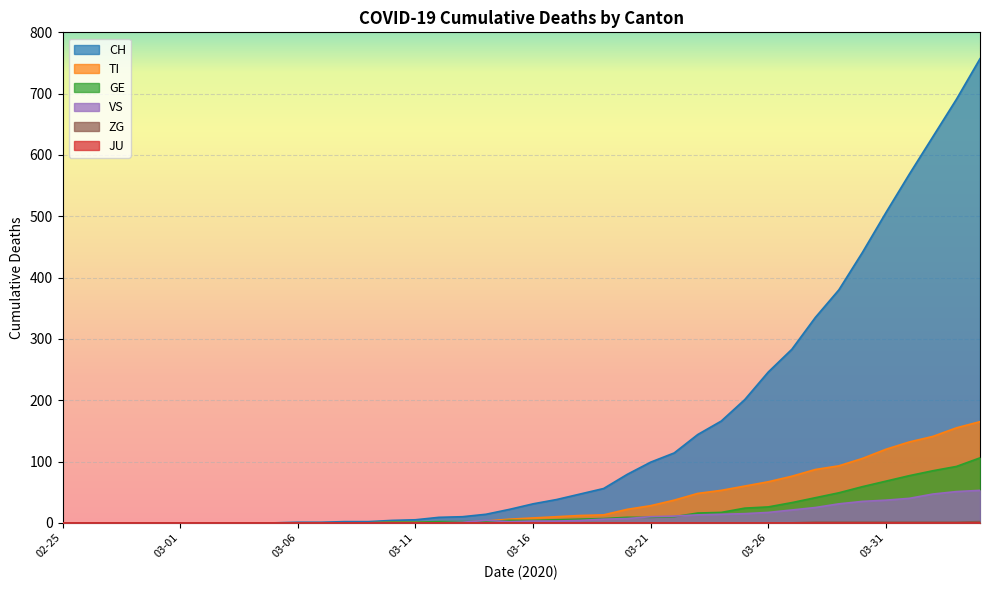

What is the maximum value shown in the chart?

757